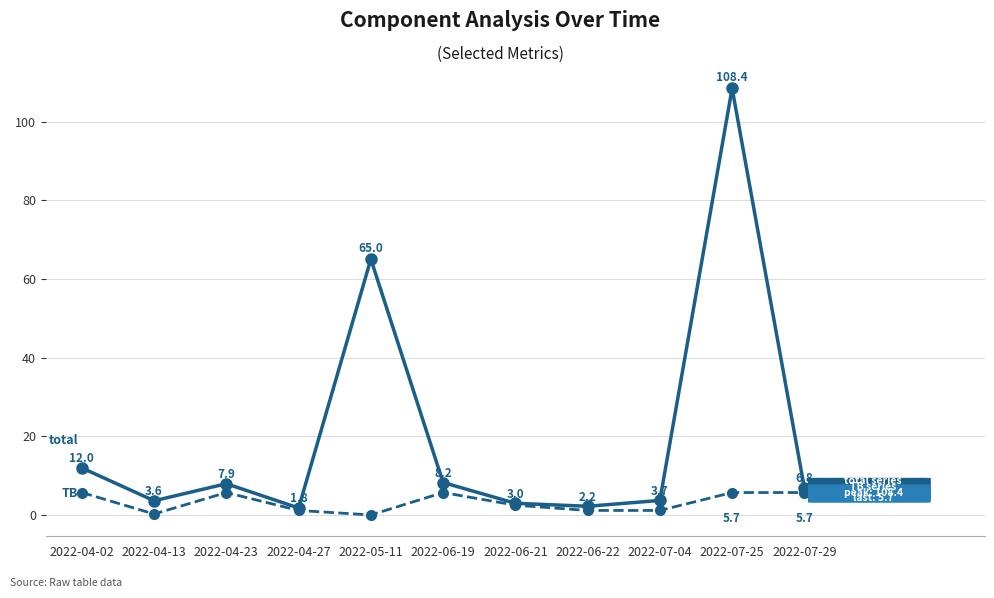

Which category has the lowest value across all series?

2022-05-11